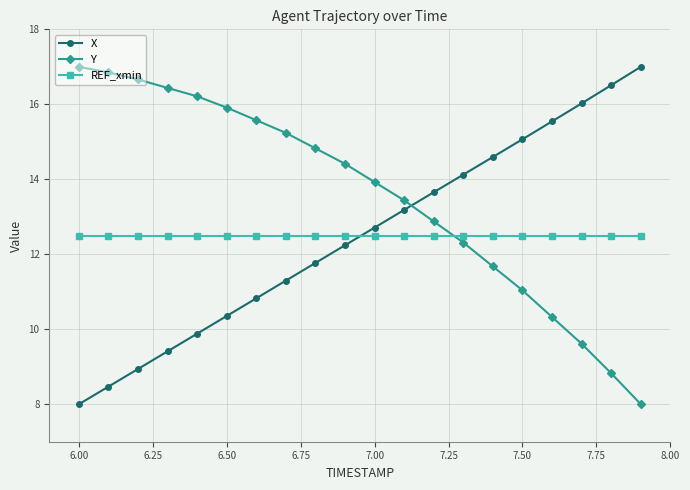

What is the smallest value displayed?

8.0